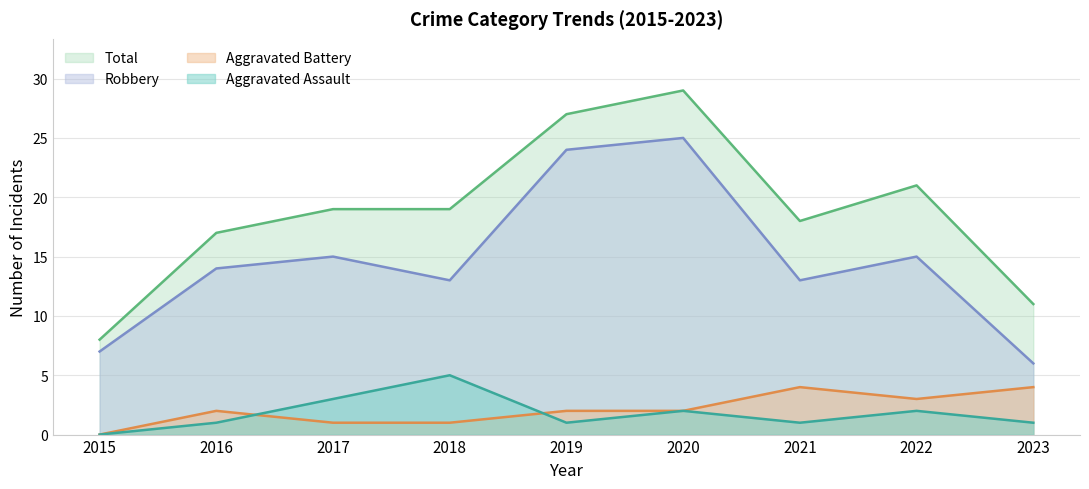

What value does the Aggravated Battery series have at 2016?

2